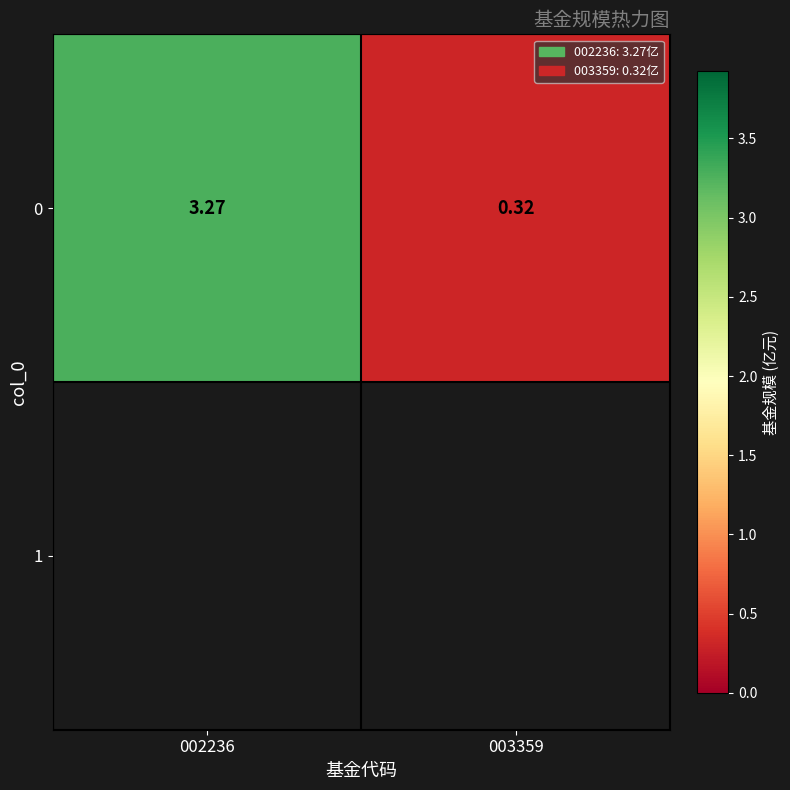

Rank the categories by value from highest to lowest.

002236, 003359